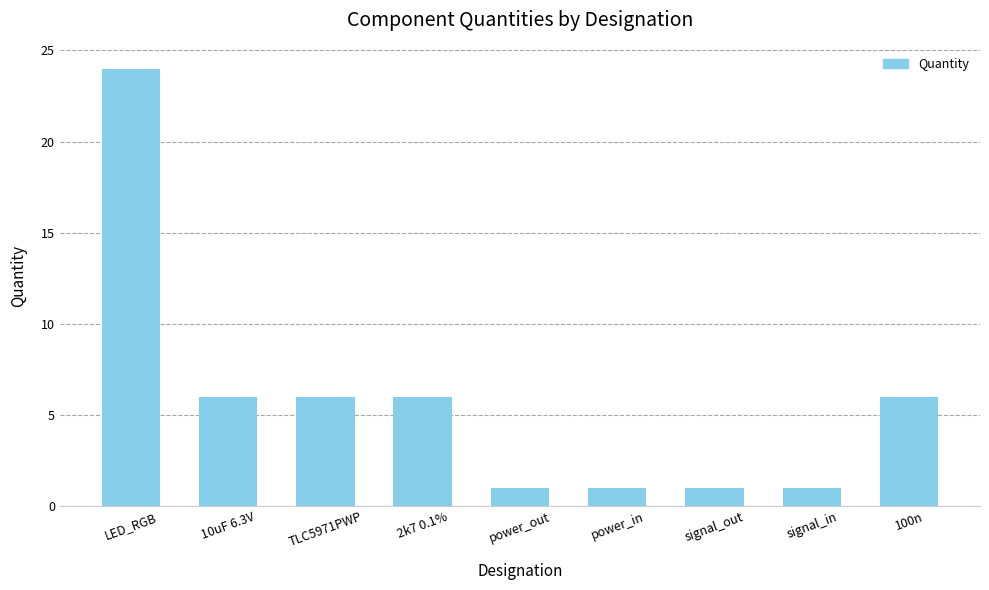

Count the values in the range 1 to 6.

8